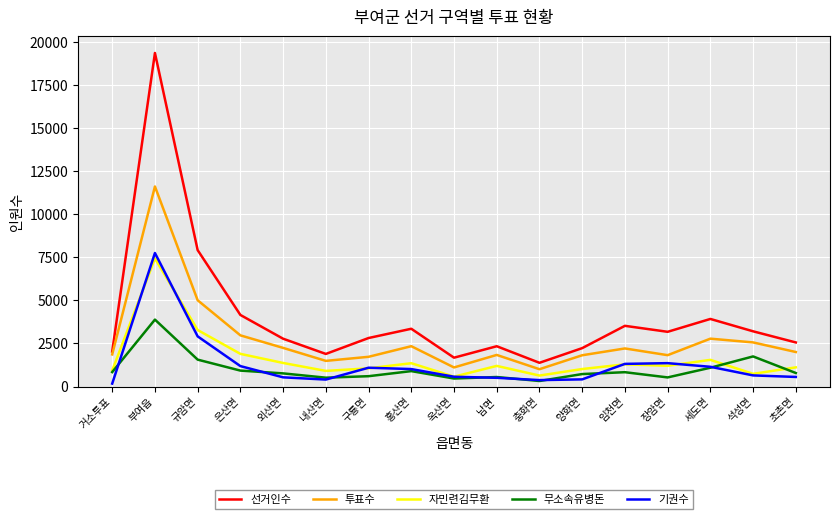

What is the total value across all series at 충화면?

3710